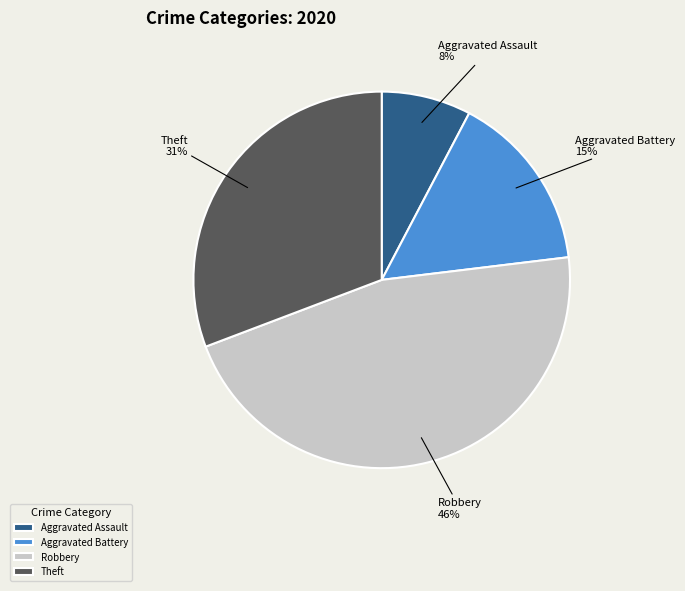

The Aggravated Battery slice represents 15% of the pie. True or false?

True